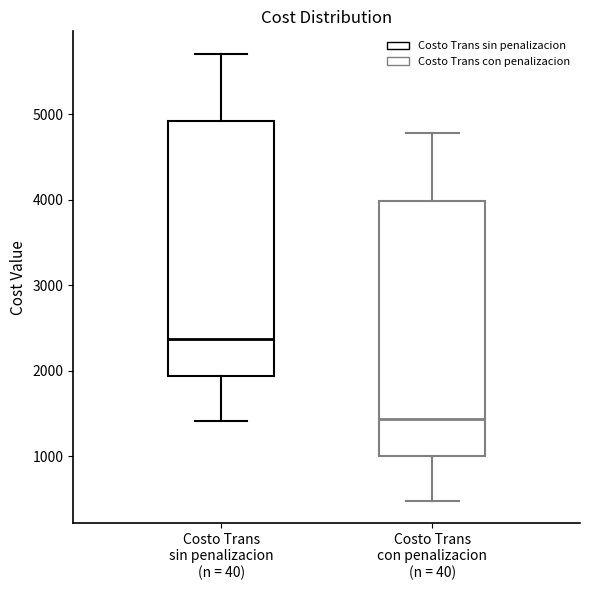

Which box's median line is the highest?

Costo Trans sin penalizacion (n = 40)